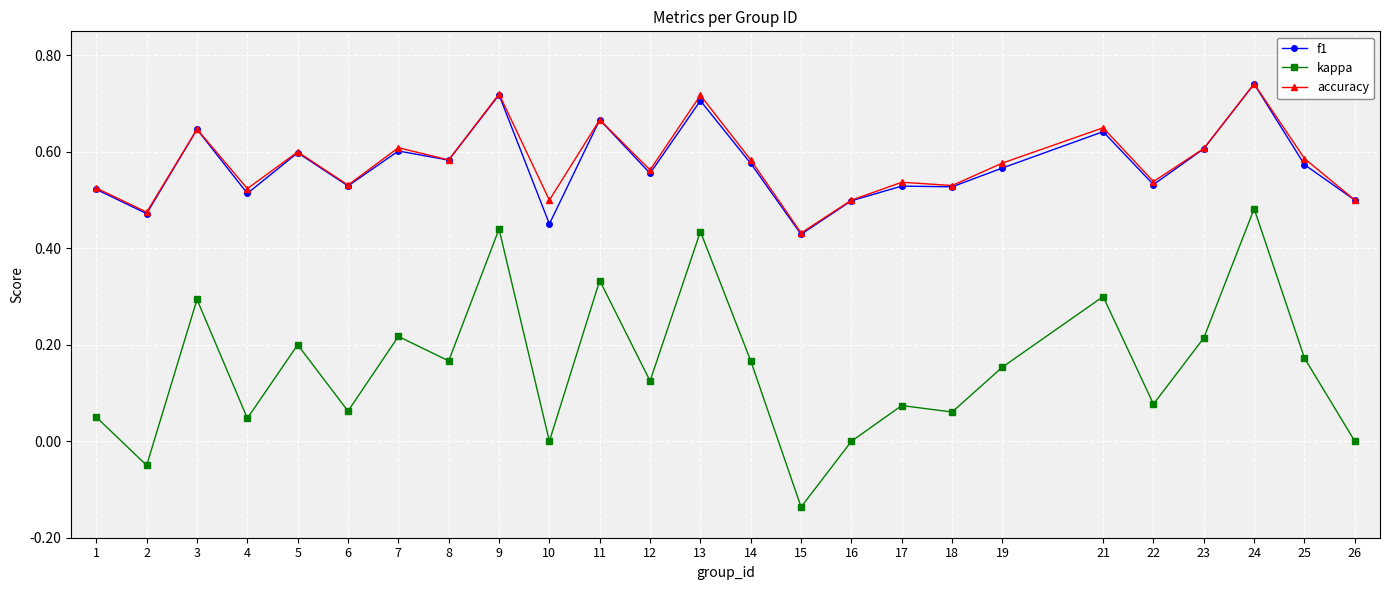

True or false: kappa and f1 intersect in this chart.

False